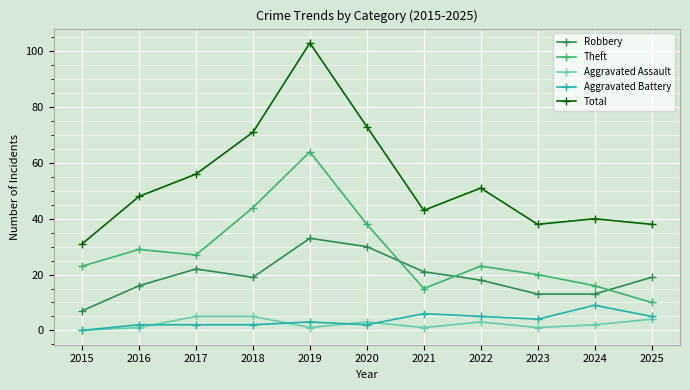

True or false: Theft and Aggravated Battery cross at least once.

False